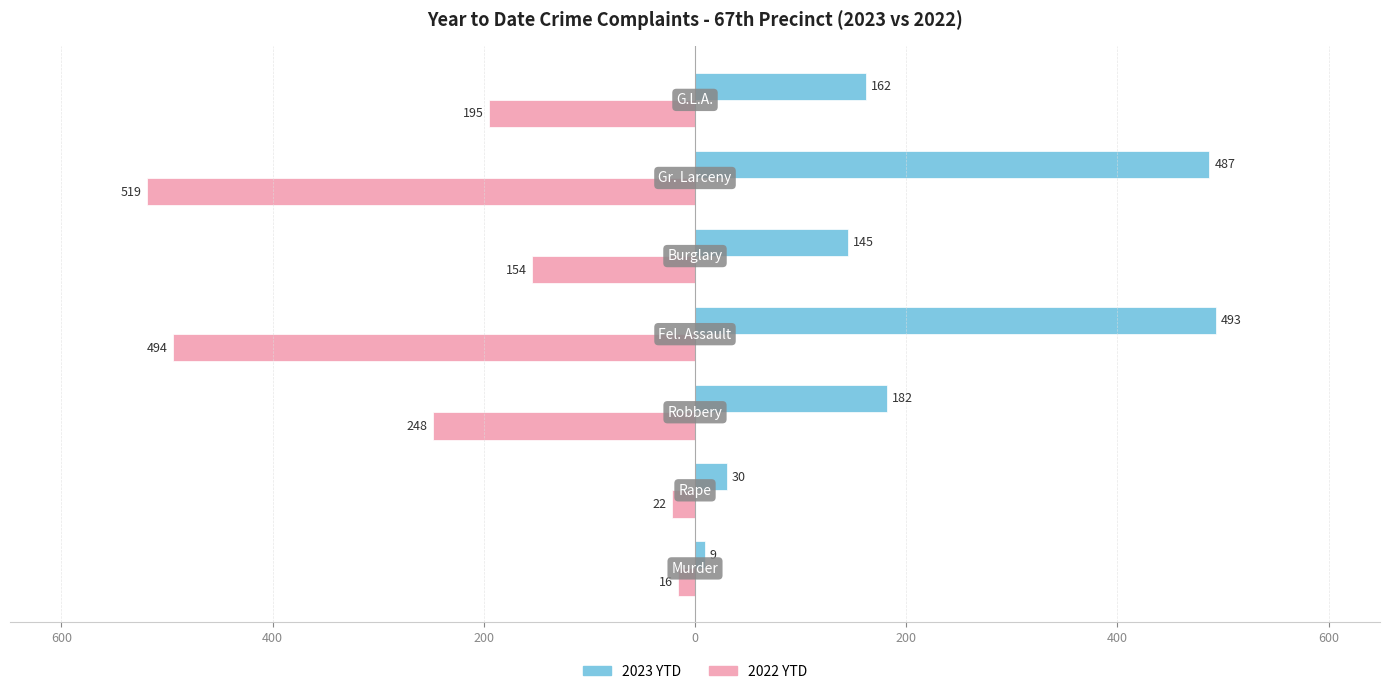

Reading left to right, what are all the values shown in this chart?

2023 YTD: 9	30	182	493	145	487	162
2022 YTD: -16	-22	-248	-494	-154	-519	-195